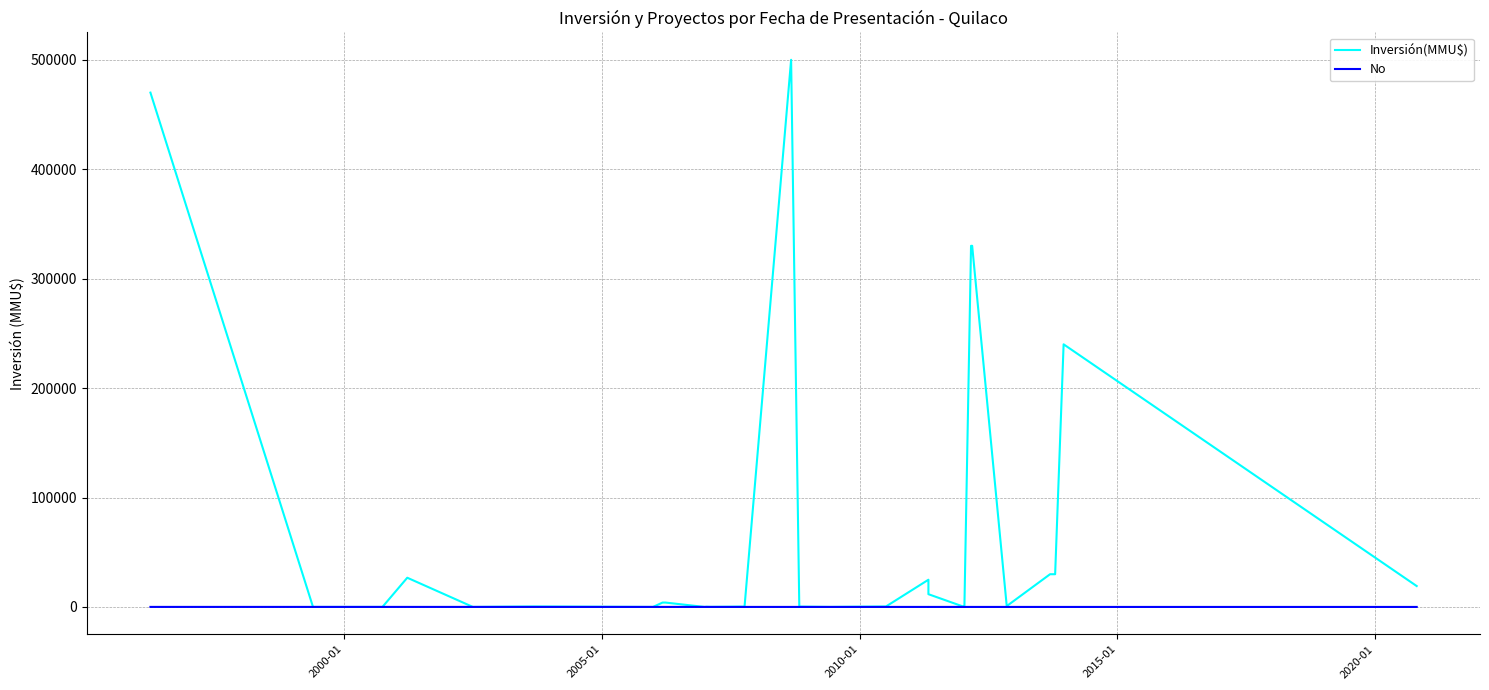

True or false: No has more than 0 points higher than both neighbors.

False